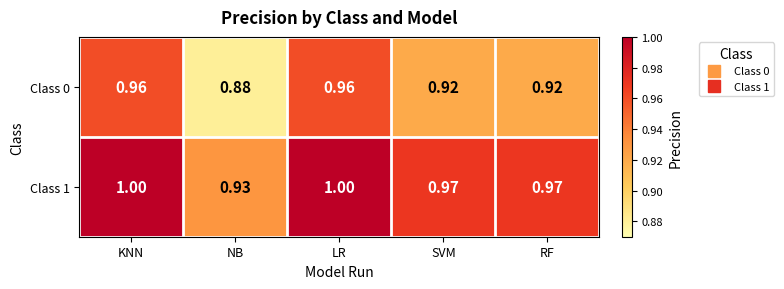

Is the value of Class 0 at NB greater than the value of Class 1 at NB?

No